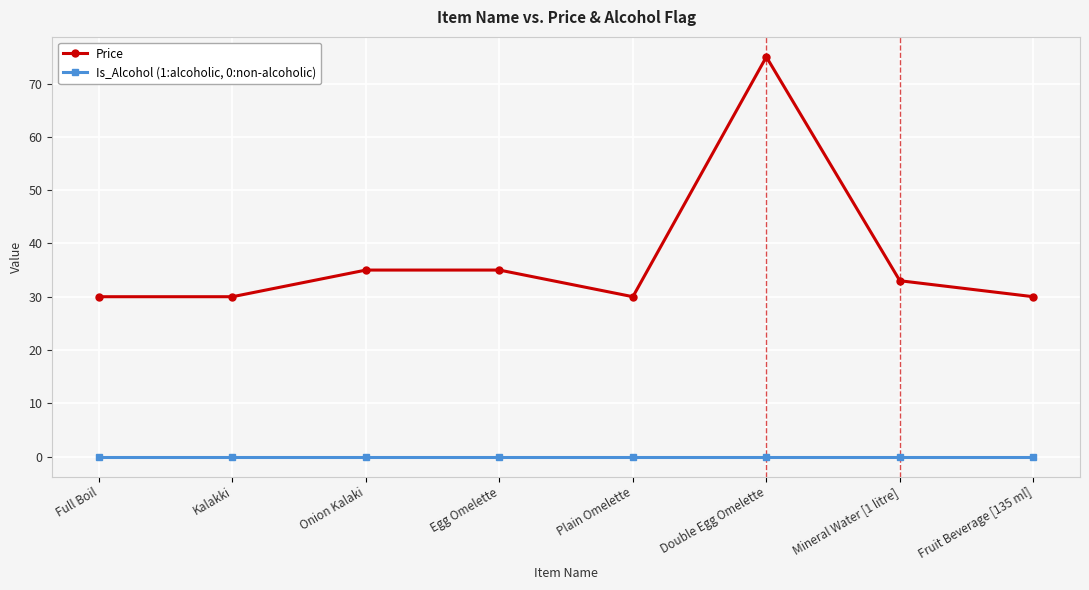

What is the total value across all series at Onion Kalaki?

35